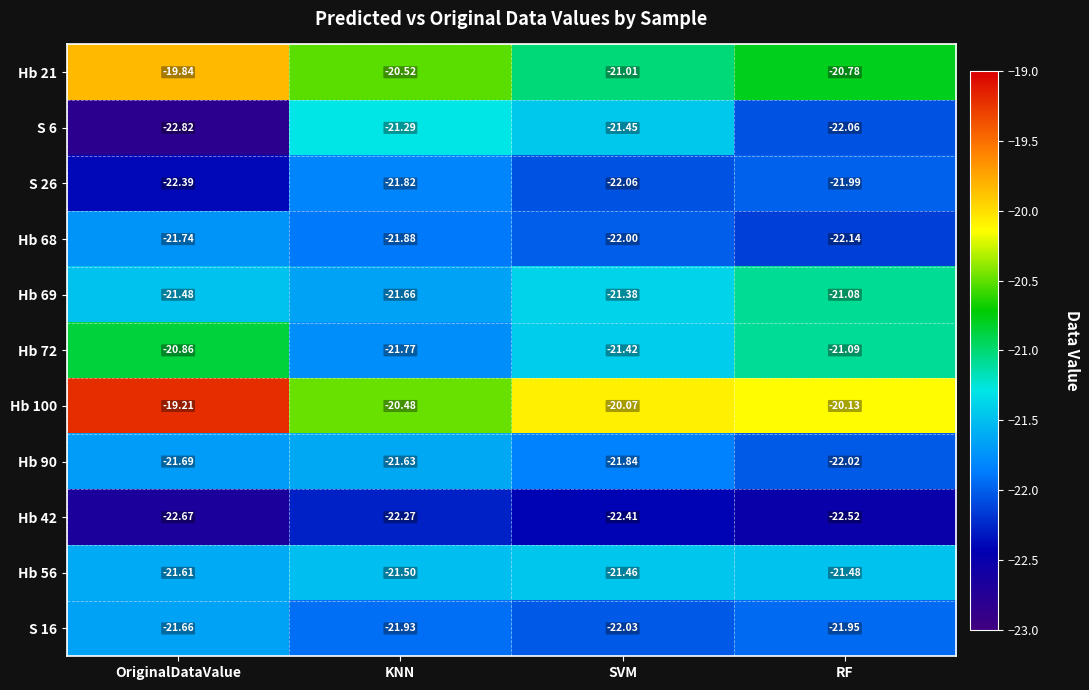

How many data points does each series have?

4